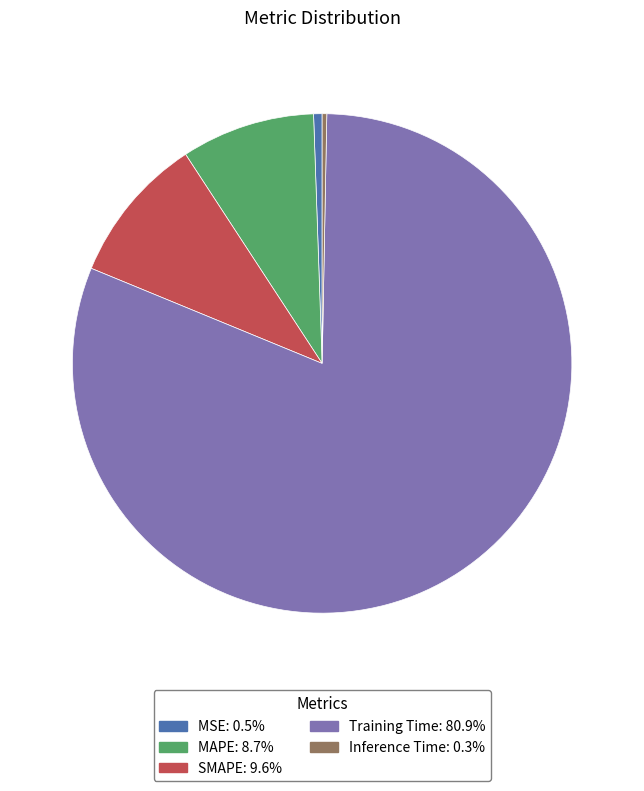

Which has a higher value, SMAPE or MSE?

SMAPE